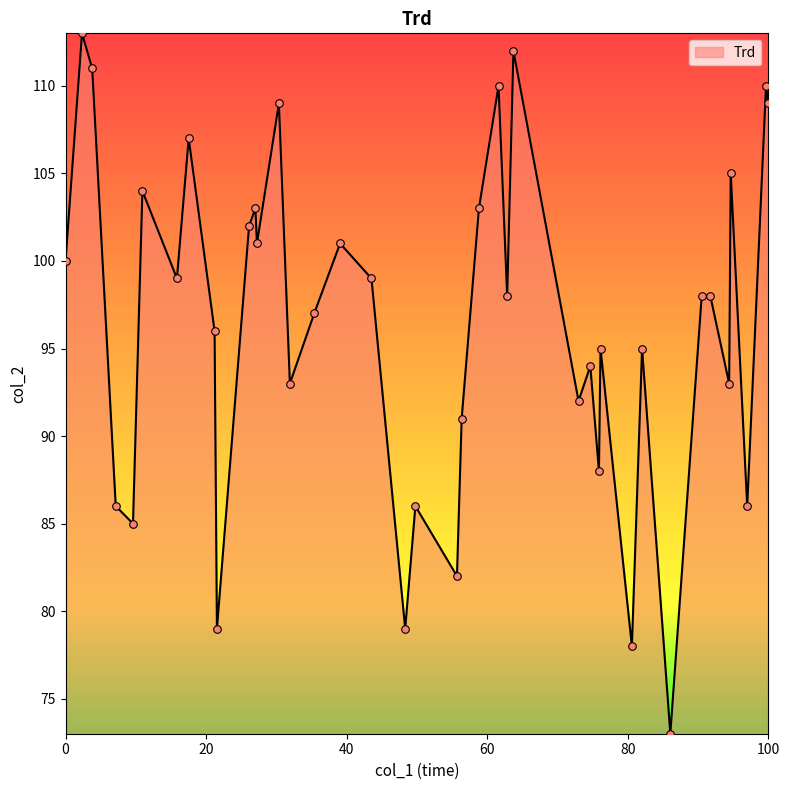

What is the maximum value shown in the chart?

113